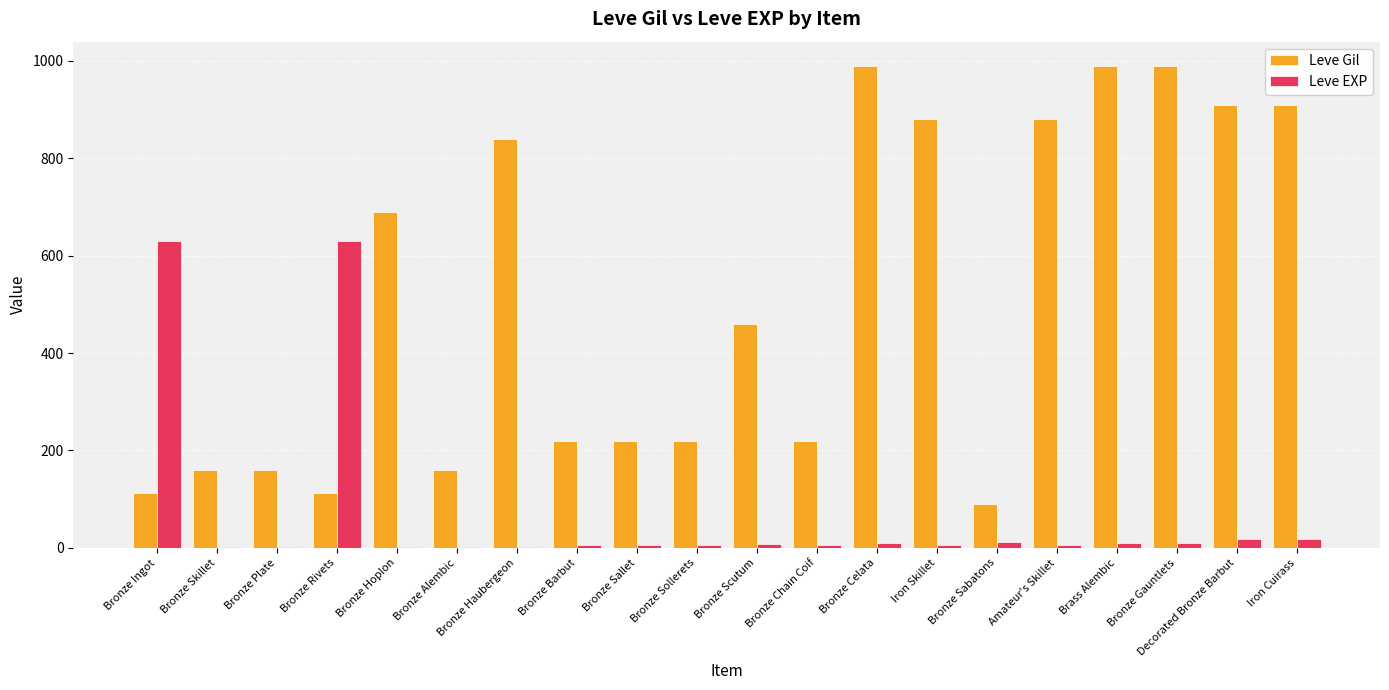

True or false: Leve Gil has a value of 990 at Bronze Celata.

True